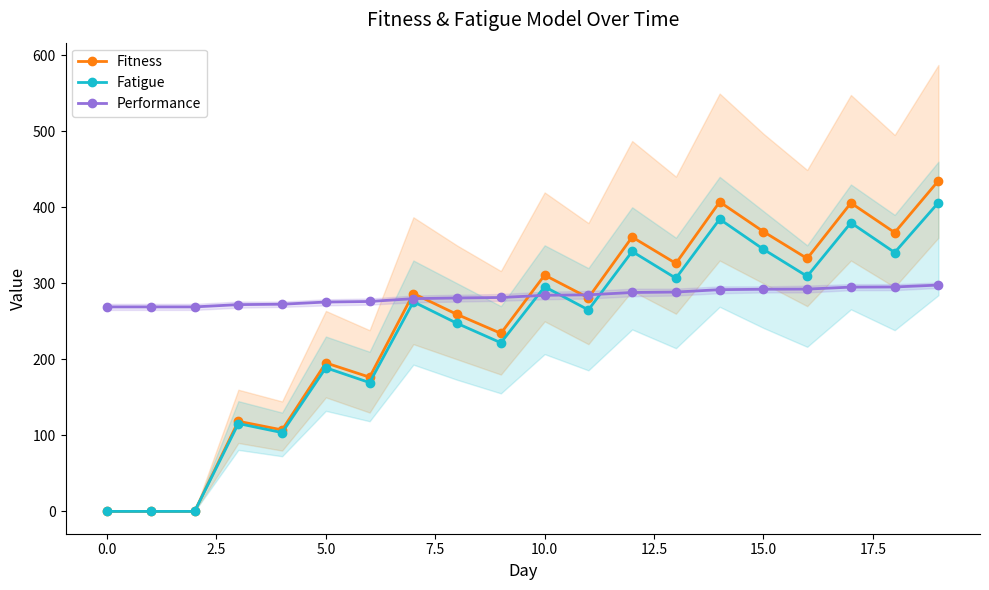

What is the maximum value for Fatigue?

406.3